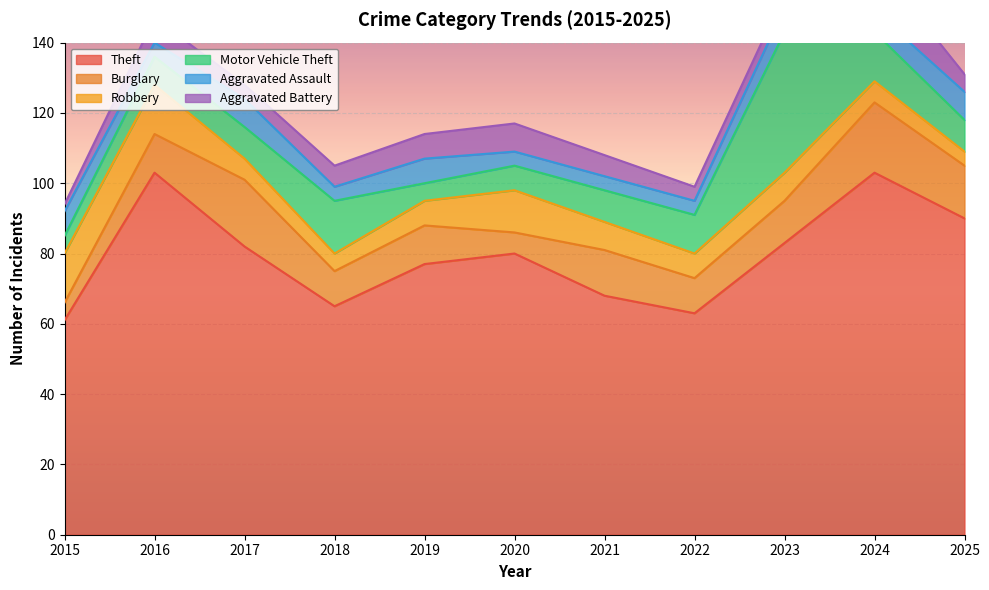

How many intersections are there between Aggravated Assault and Robbery?

2